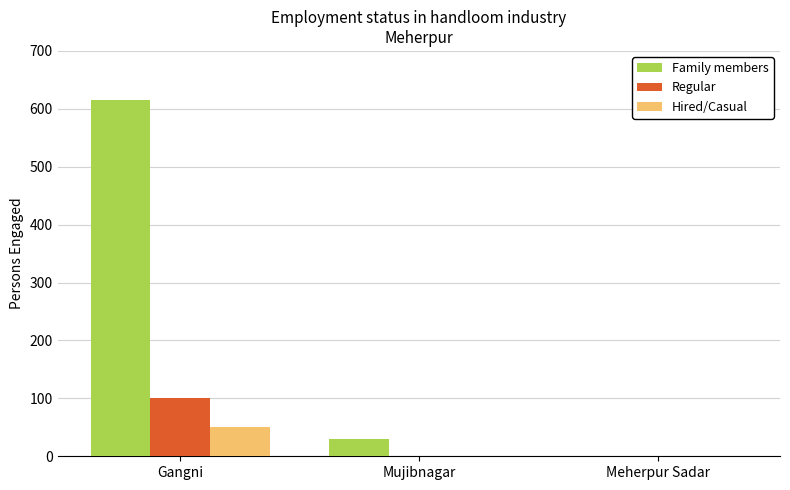

What is the sum of all Hired/Casual values?

50